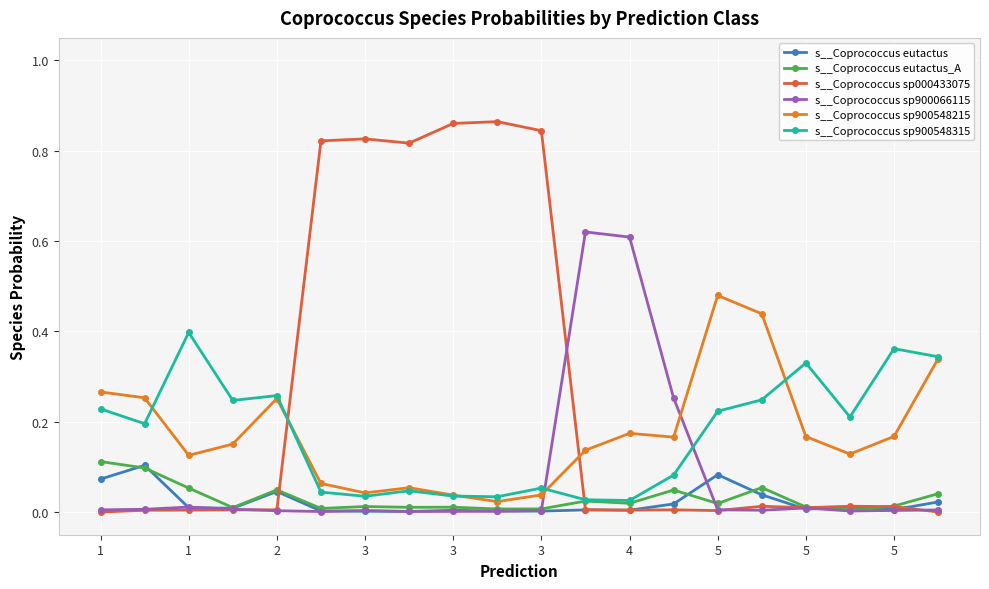

Which series ends up on top after the final intersection of s__Coprococcus sp900548315 and s__Coprococcus sp900066115?

s__Coprococcus sp900548315